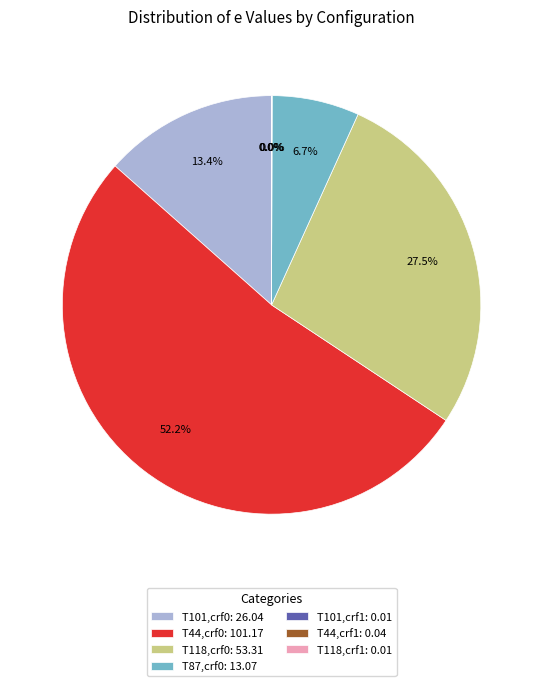

Does T118,crf0: 53.31 represent more than half of the total?

No